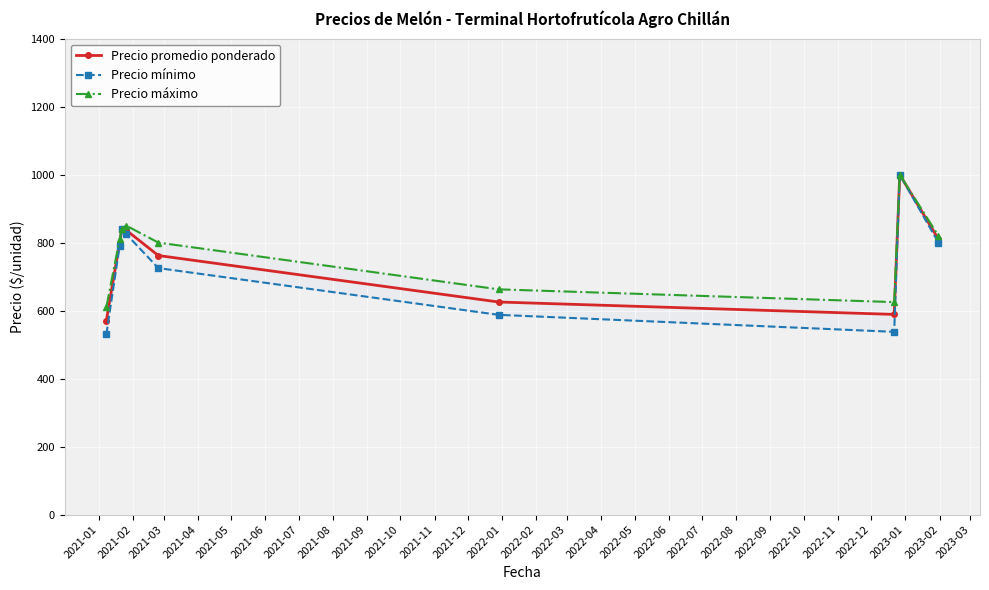

How many interior local valleys does the Precio promedio ponderado series have?

1